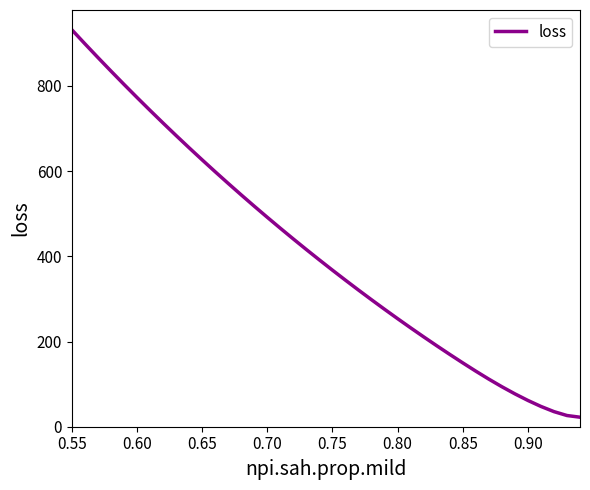

What is the smallest value displayed?

22.3